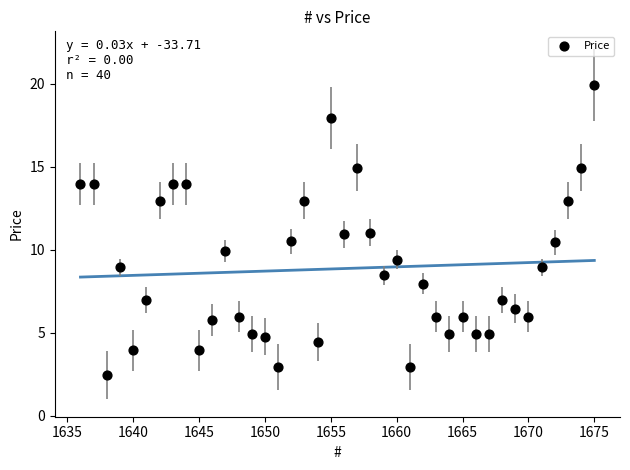

What is the range of X values (max minus min)?

39.0